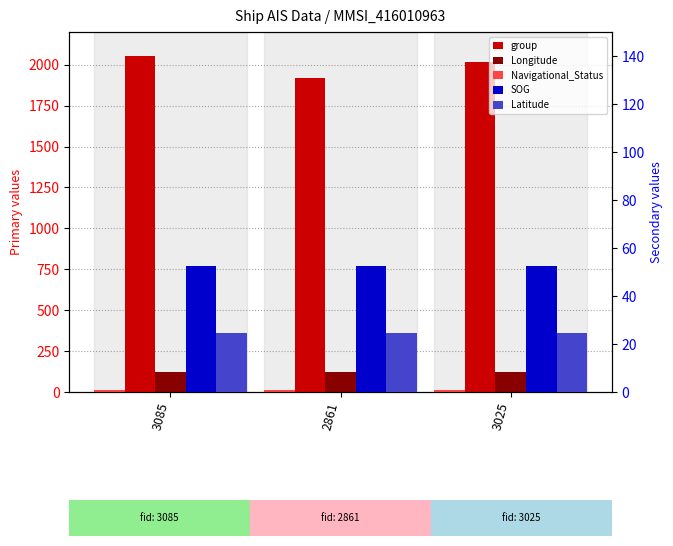

How many series are shown in this chart?

5